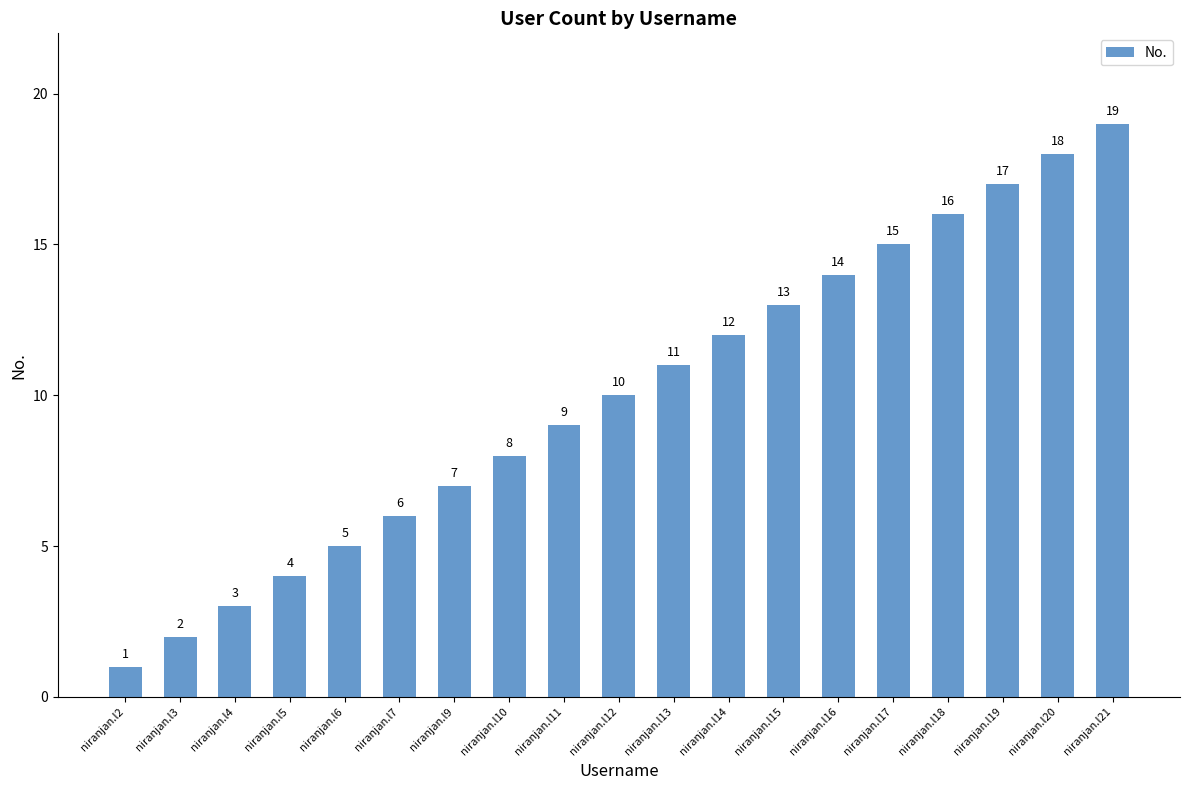

What value does the data have at niranjan.l13?

11